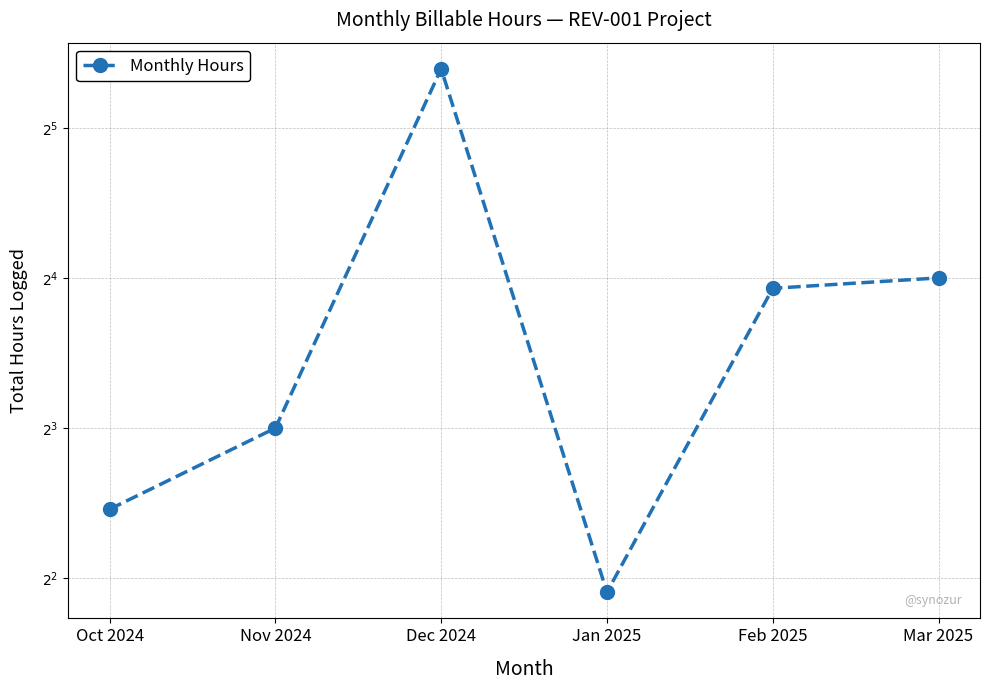

Rank the categories by value from lowest to highest.

Jan 2025, Oct 2024, Nov 2024, Feb 2025, Mar 2025, Dec 2024